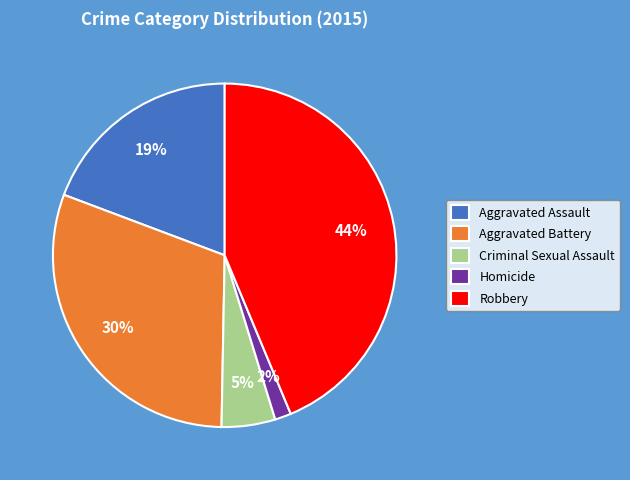

How many slices are in this pie chart?

5